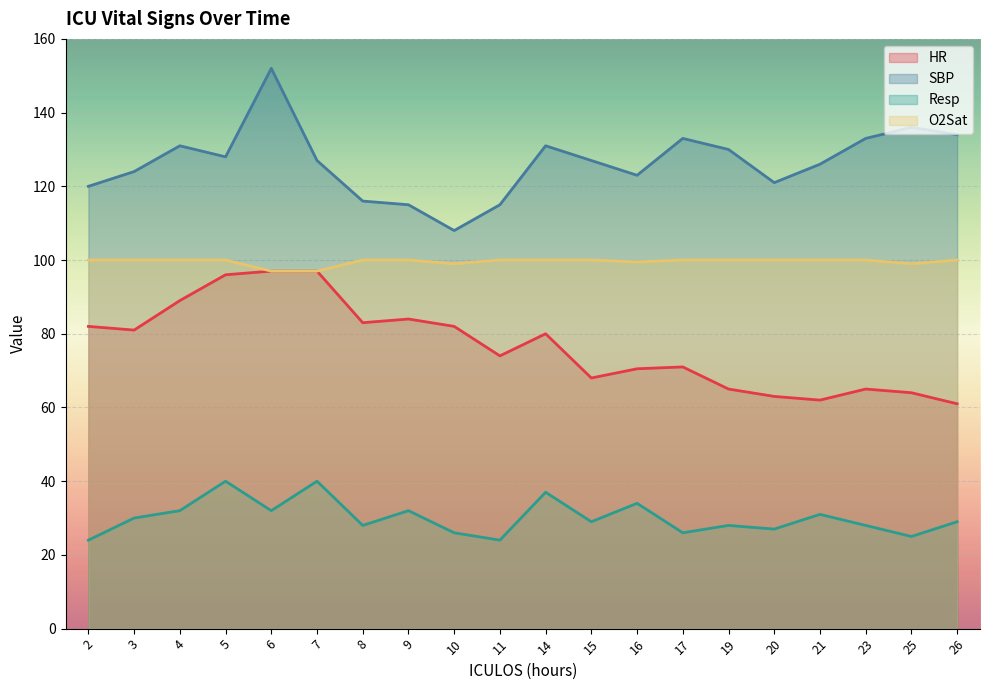

List the labels in order of SBP value, largest first.

6, 25, 26, 17, 23, 4, 14, 19, 5, 7, 15, 21, 3, 16, 20, 2, 8, 9, 11, 10